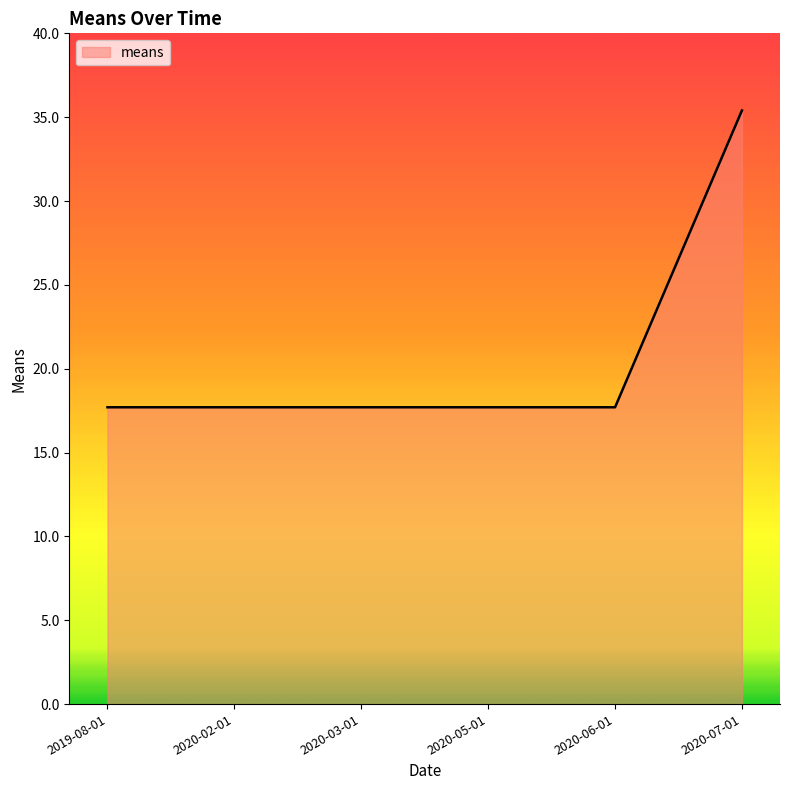

Between 2020-07-01 and 2020-06-01, which is larger?

2020-07-01